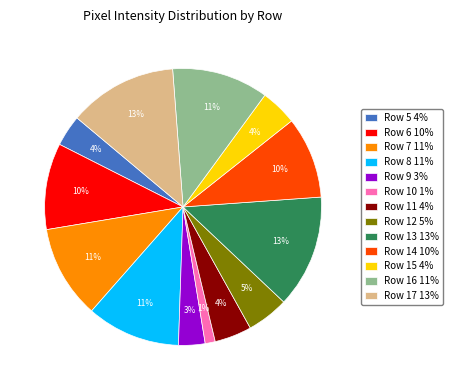

Is there any slice that represents more than half of the pie?

No